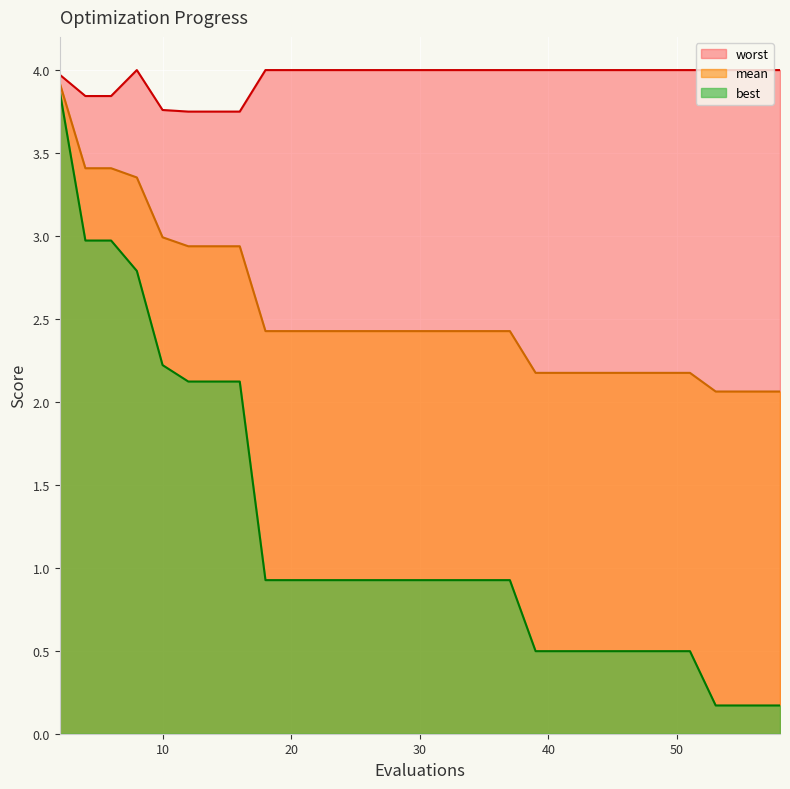

Which has a higher value, 8 or 14?

8